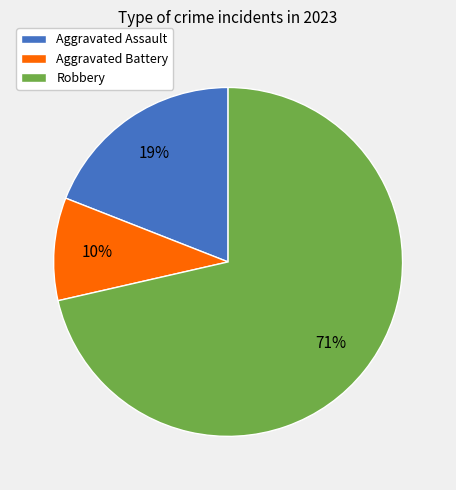

Which slice represents more than half of the pie?

Robbery